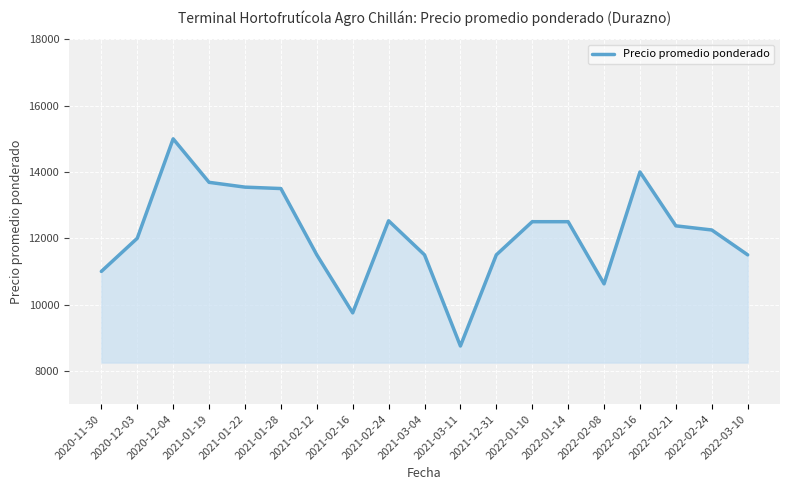

True or false: the data shows 16659.2 at 2021-02-12.

False